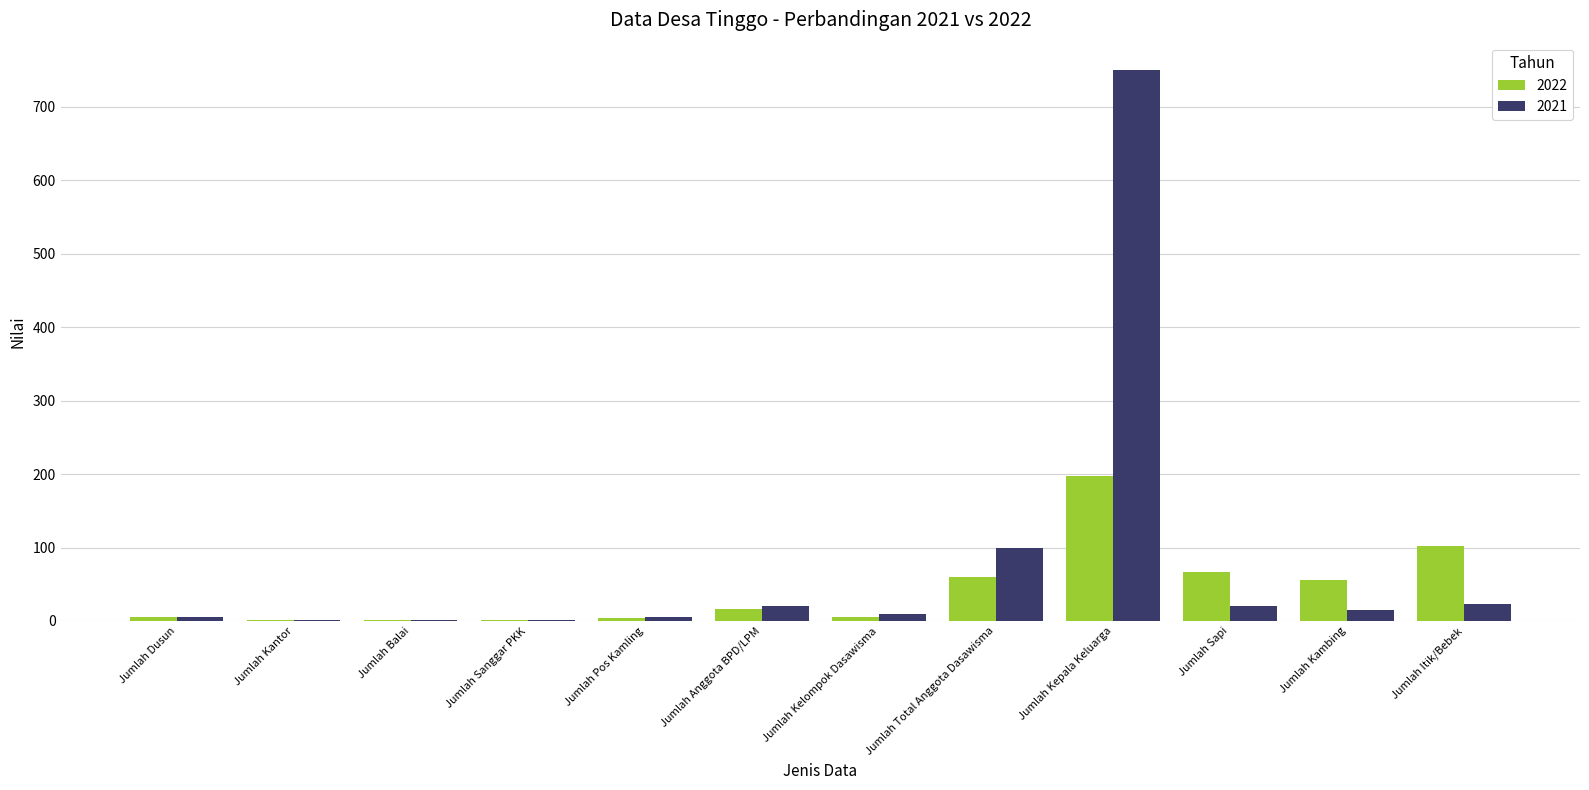

True or false: 2022 has a value of 197 at Jumlah Kepala Keluarga.

True